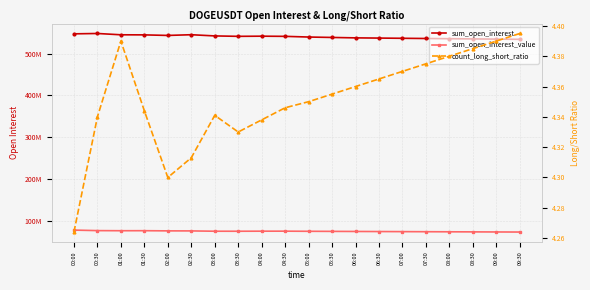

What is the average value of the sum_open_interest_value series?

74852286.4